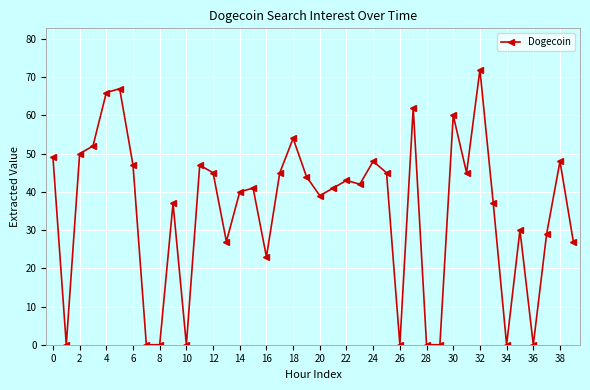

Is this an area chart (filled region under the line)?

No